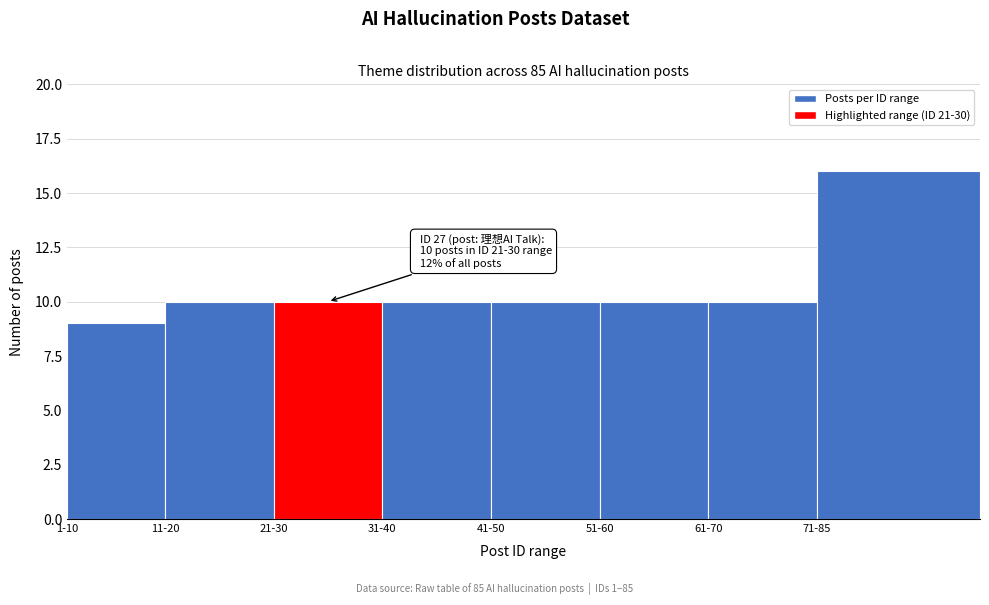

Reading right to left, list all the values displayed in this chart.

16	10	10	10	10	10	10	9